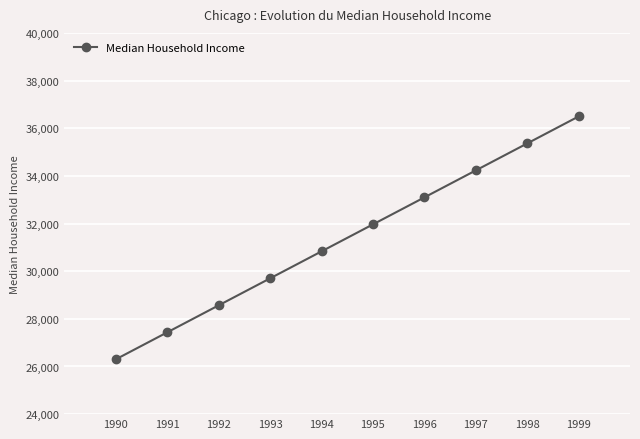

What is the ratio of the value at 1994 to the value at 1999?

0.8